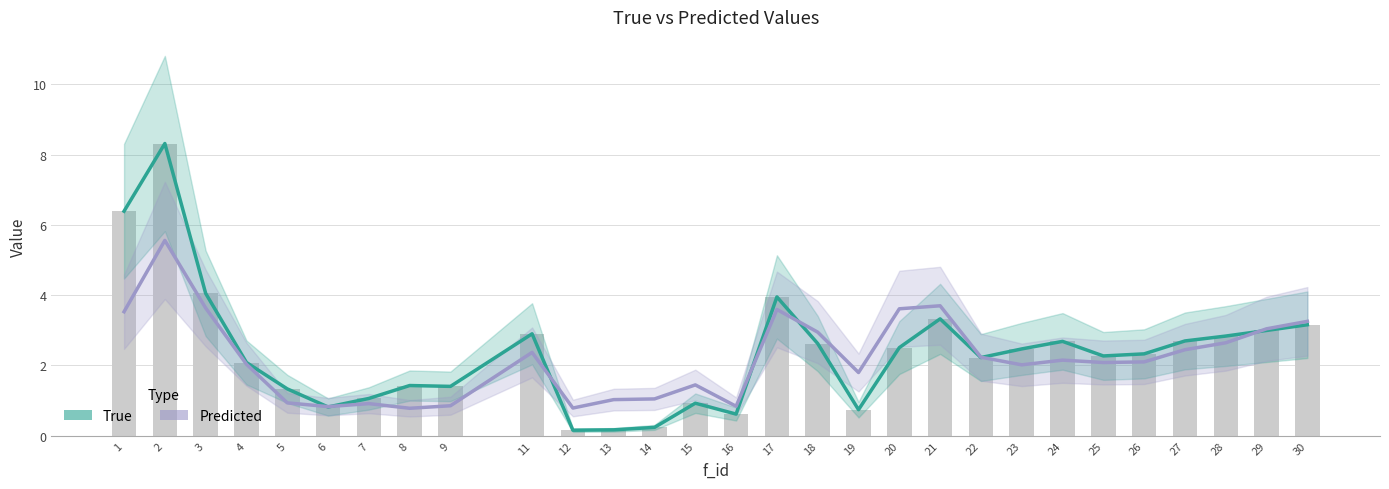

Reading left to right, extract all data points from this chart.

True: 6.4	8.3	4.0	2.1	1.3	0.8	1.1	1.4	1.4	2.9	0.2	0.2	0.2	0.9	0.6	3.9	2.6	0.7	2.5	3.3	2.2	2.5	2.7	2.3	2.3	2.7	2.8	3.0	3.2
Predicted: 3.5	5.6	3.6	2.0	0.9	0.8	0.9	0.8	0.9	2.4	0.8	1.0	1.0	1.4	0.8	3.6	2.9	1.8	3.6	3.7	2.2	2.0	2.1	2.1	2.1	2.4	2.6	3.0	3.3